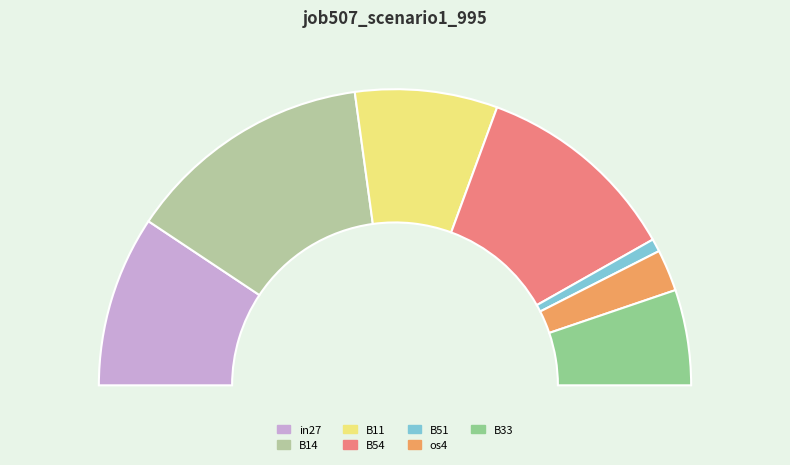

Is there any slice that represents more than half of the pie?

No